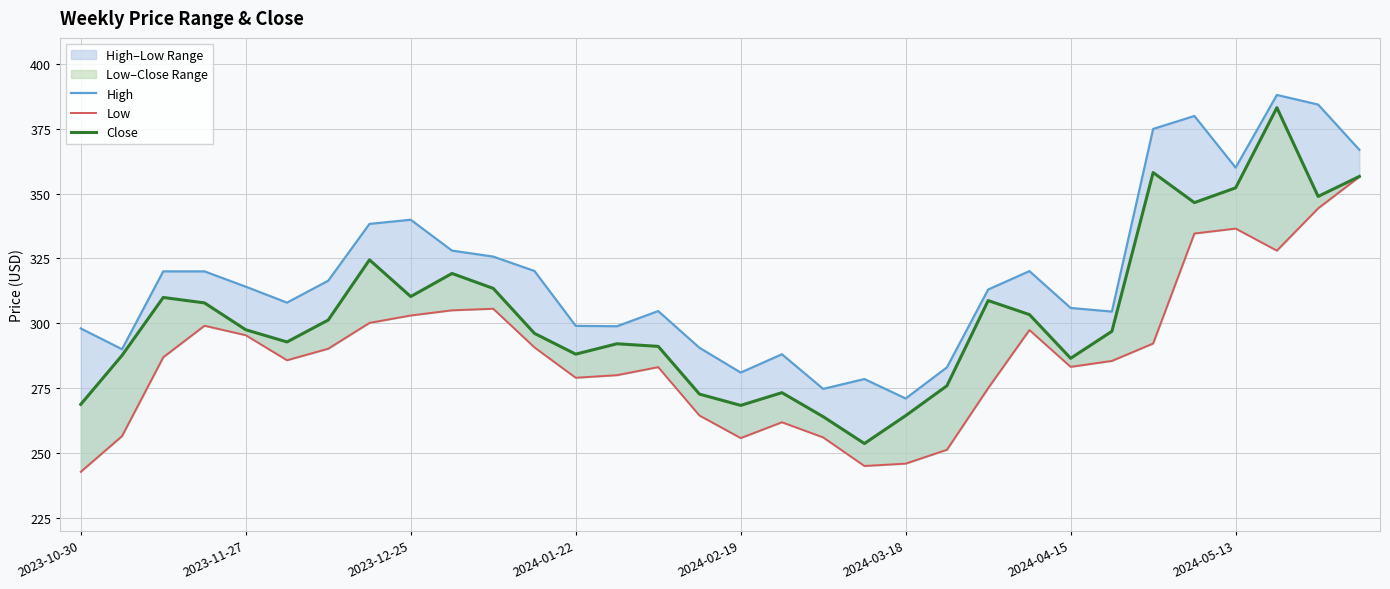

Is this an area chart (filled region under the line)?

No